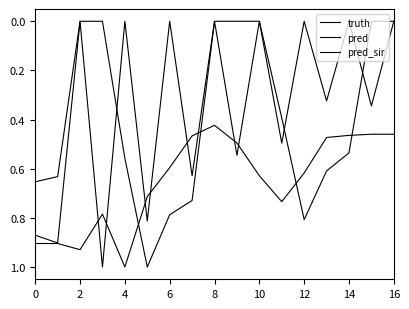

How many lines are shown in the chart?

3